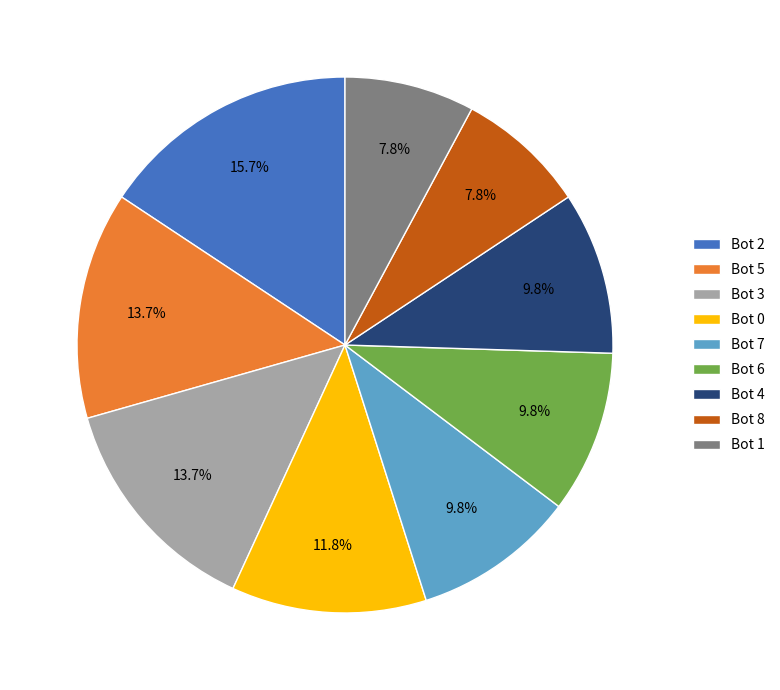

To the nearest percent, what percentage of the pie is Bot 6?

10%